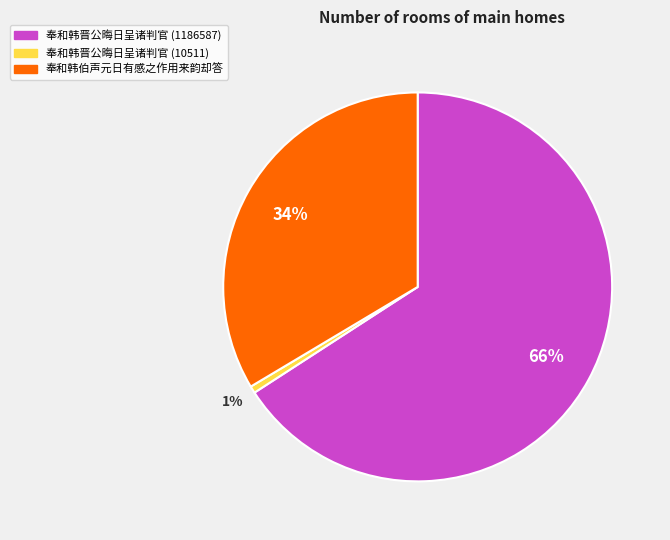

Between 奉和韩晋公晦日呈诸判官 (10511) and 奉和韩晋公晦日呈诸判官 (1186587), which is larger?

奉和韩晋公晦日呈诸判官 (1186587)